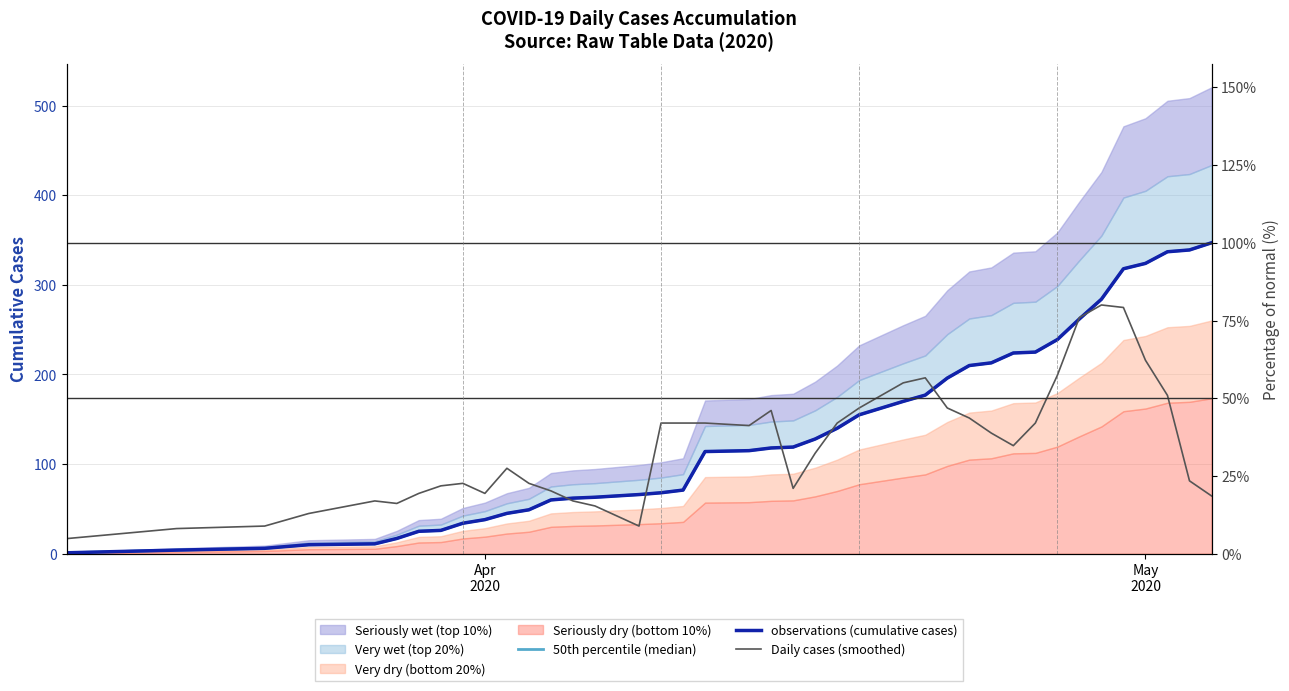

What is the average value of the 50th percentile (median) series?

135.2